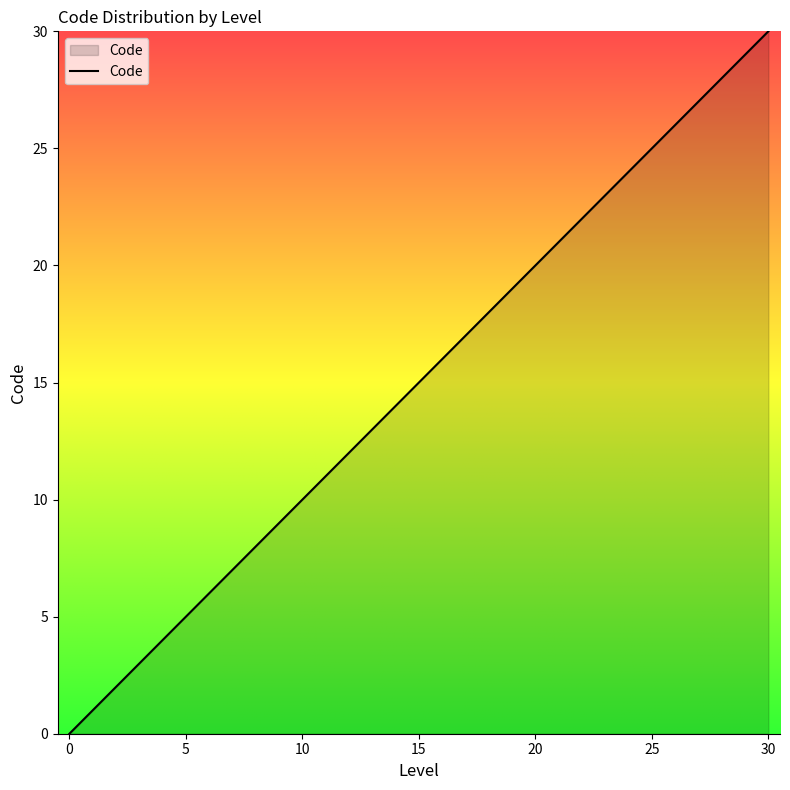

What is the greatest value displayed?

30